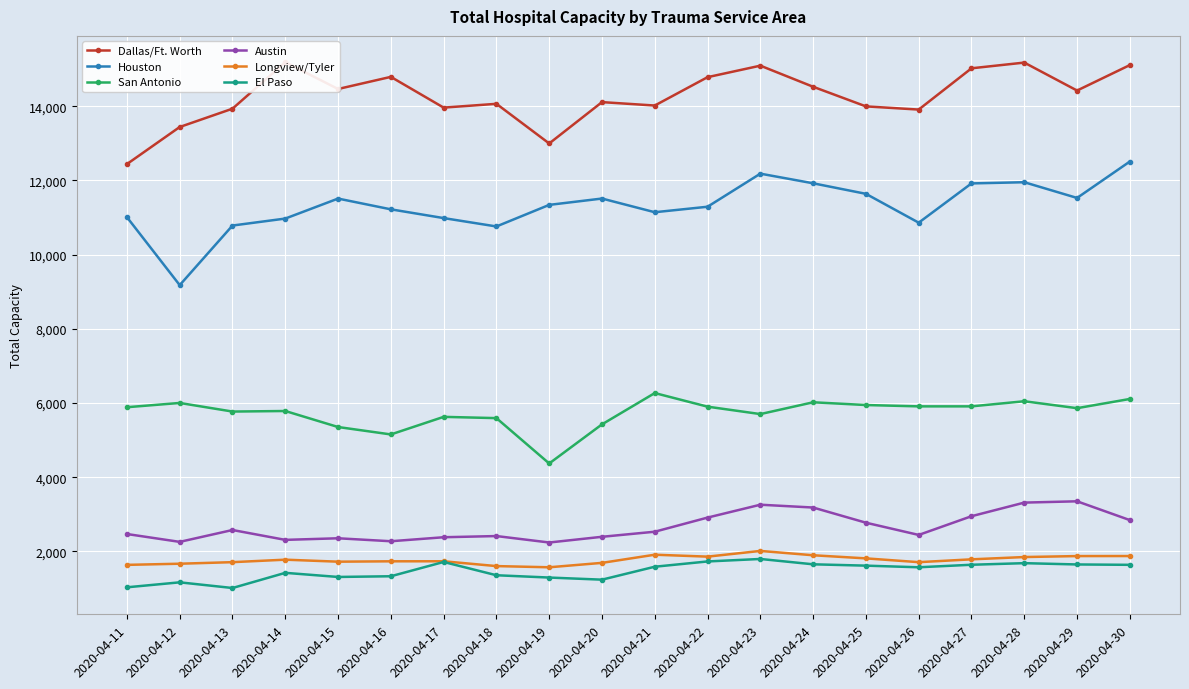

Where is Houston nearest to the value 10844?

2020-04-26